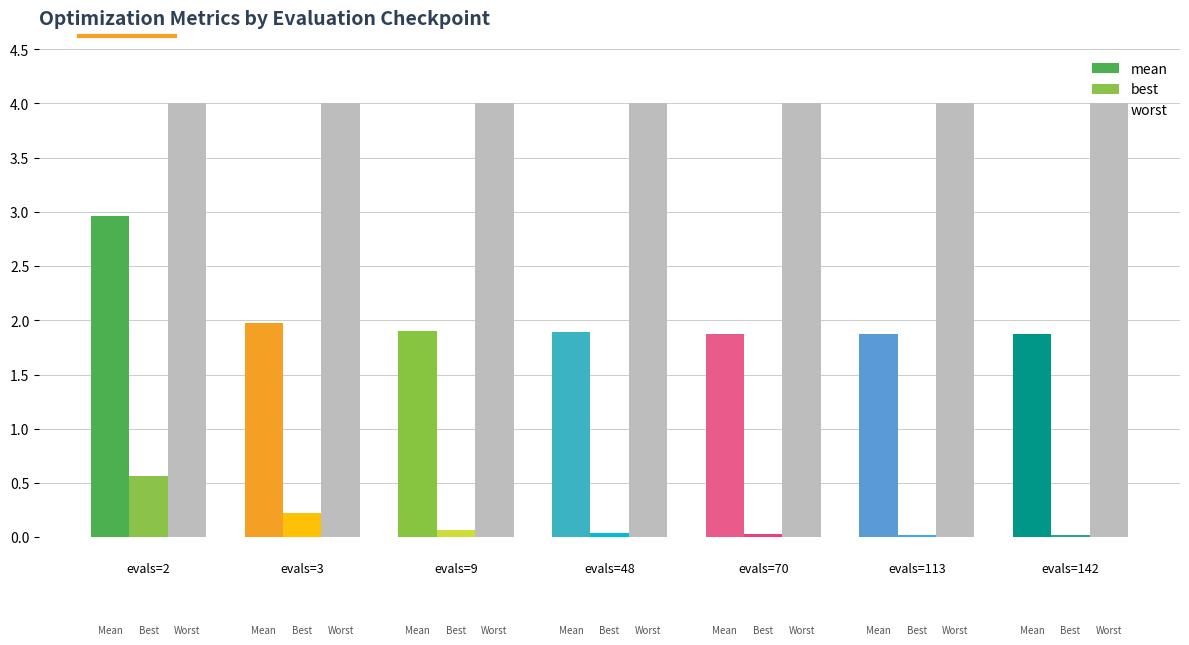

The worst series shows 4.0 at evals=48. True or false?

True